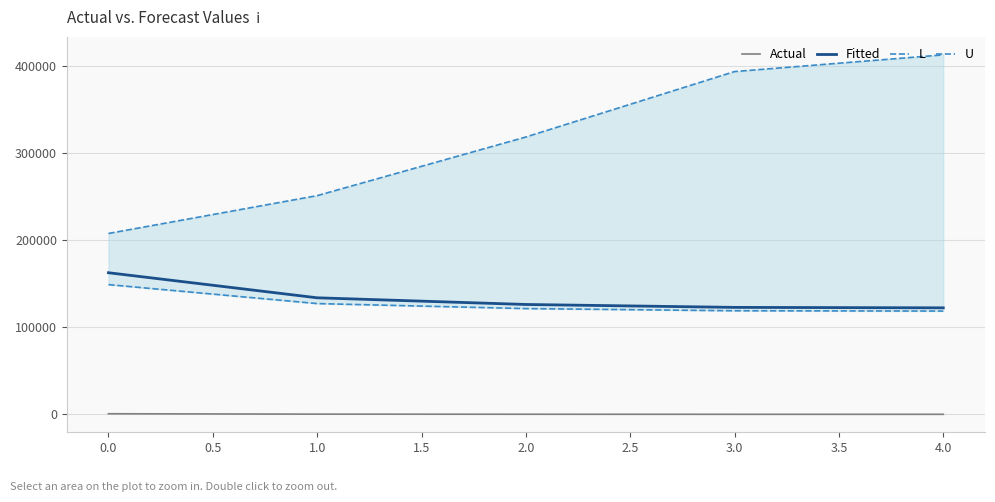

True or false: Actual has a value of 761 at 0.0.

True